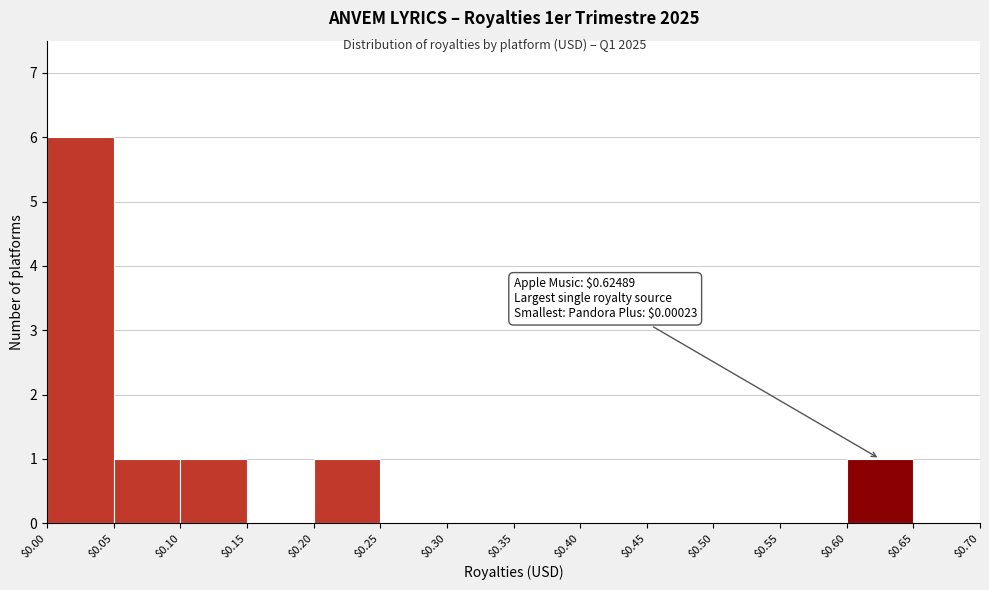

Which range on the x-axis has the tallest bar?

$0.00 to $0.05